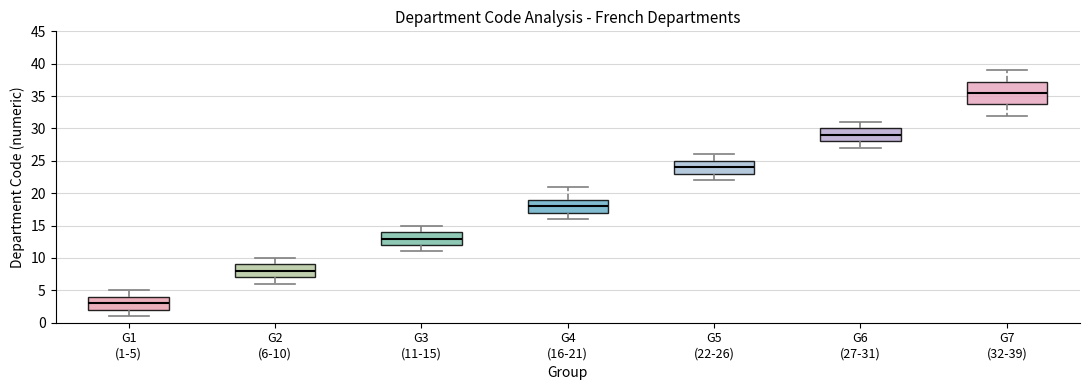

Reading left to right, read every box against the y-axis: the position of its median line, the range the box covers, and the ends of its whiskers. The values are not printed on the chart, so give them approximately, as read against the axis.

G1 (1-5): median 3.0, box 2.0 to 4.0, whiskers 1.0 to 5.0
G2 (6-10): median 8.0, box 7.0 to 9.0, whiskers 6.0 to 10.0
G3 (11-15): median 13.0, box 12.0 to 14.0, whiskers 11.0 to 15.0
G4 (16-21): median 18.0, box 17.0 to 19.0, whiskers 16.0 to 21.0
G5 (22-26): median 24.0, box 23.0 to 25.0, whiskers 22.0 to 26.0
G6 (27-31): median 29.0, box 28.0 to 30.0, whiskers 27.0 to 31.0
G7 (32-39): median 35.5, box 34.0 to 37.5, whiskers 32.0 to 39.0